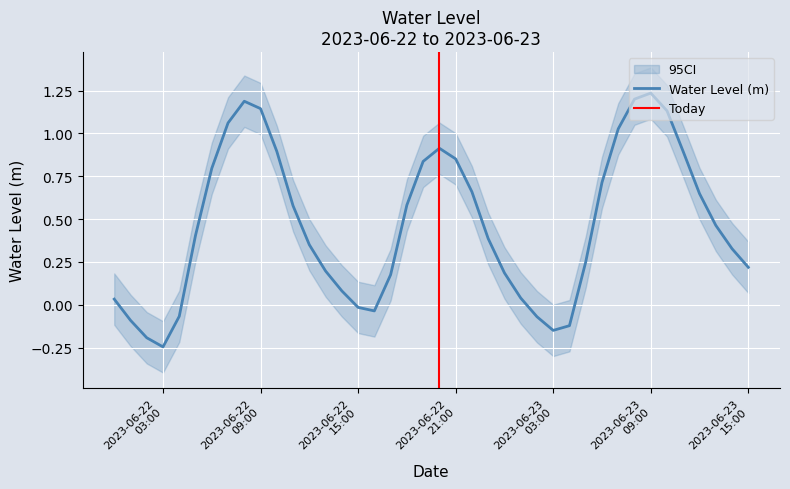

What is the label of the 28th point from the left?

2023-06-23 03:00